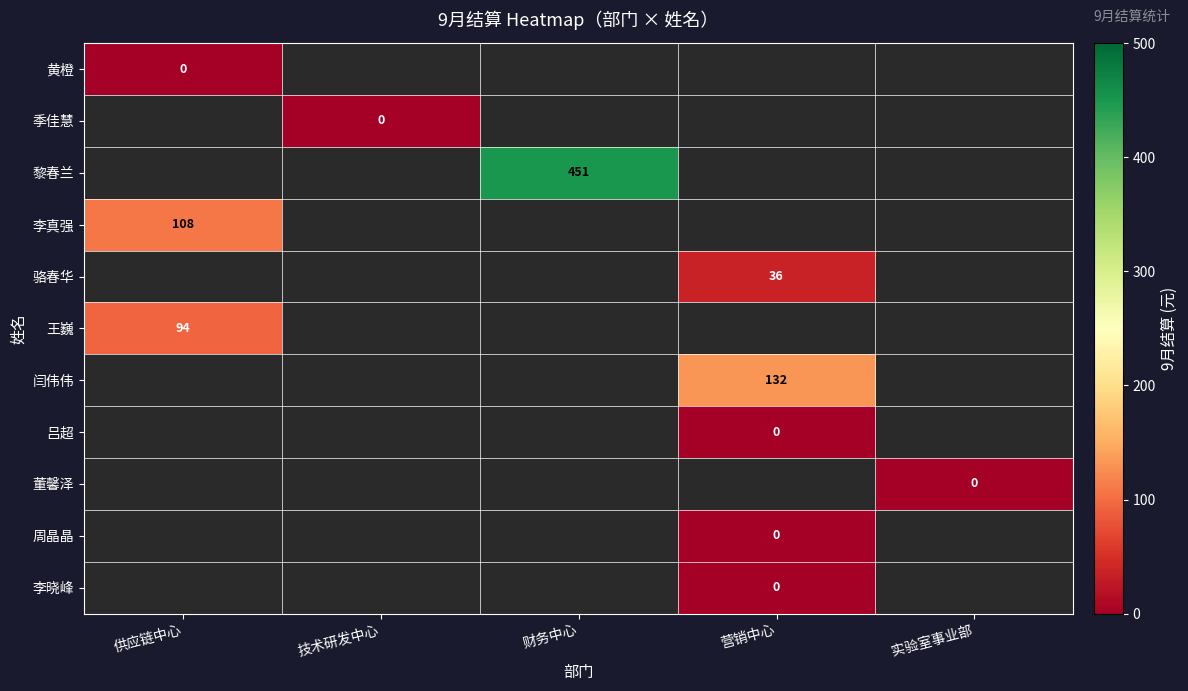

What is the maximum value shown in the chart?

451.0